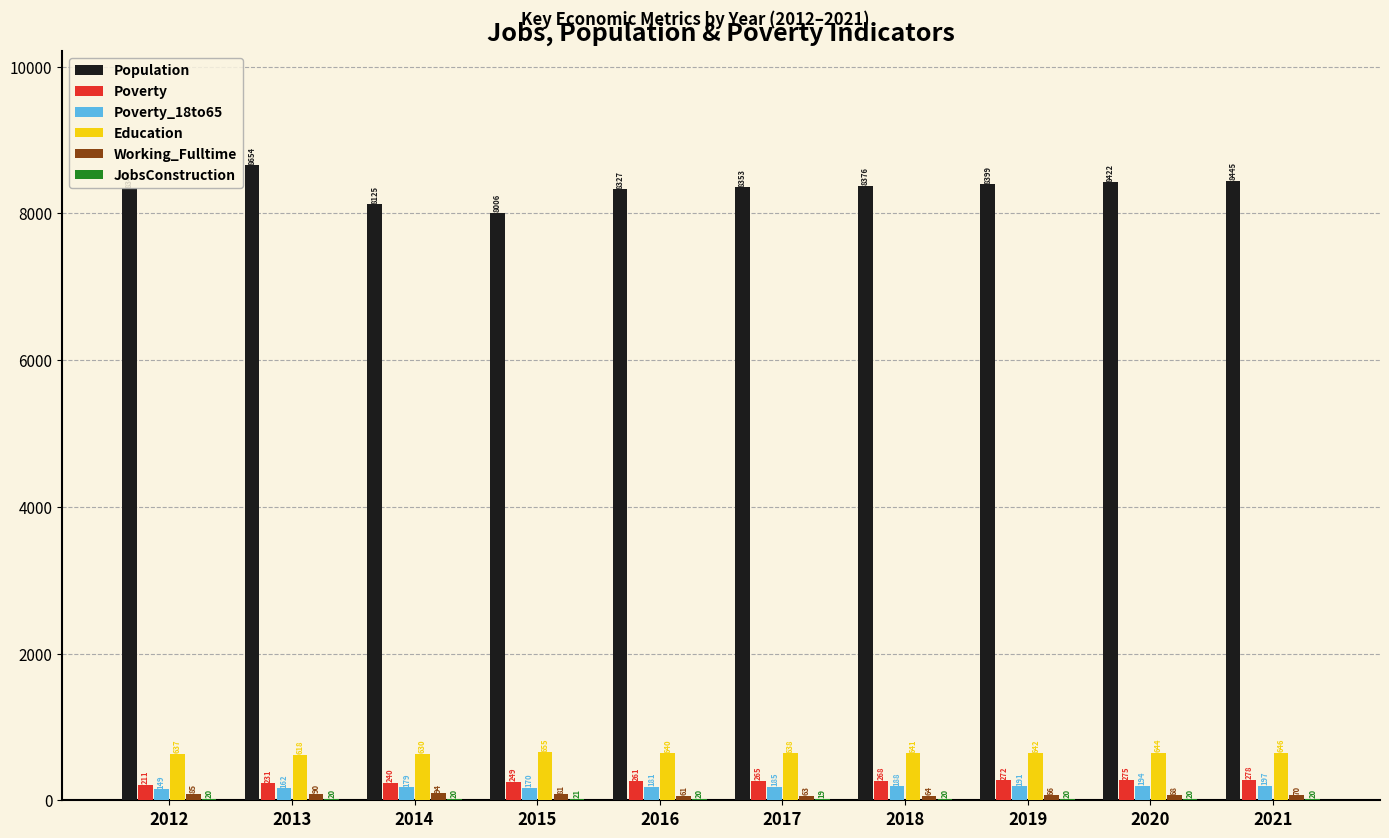

What is the greatest value displayed?

8654